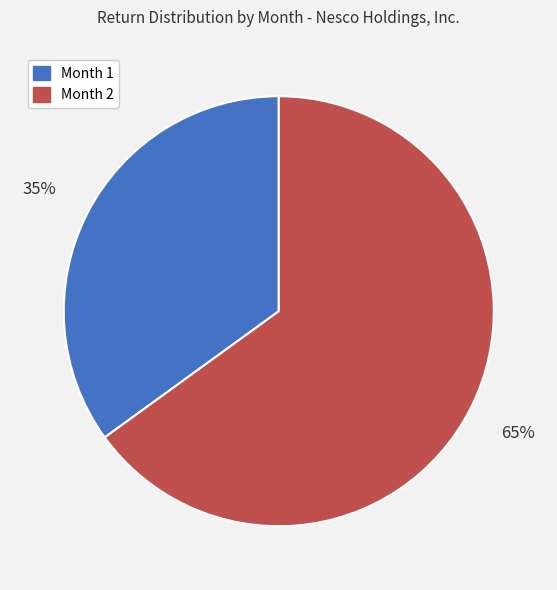

Count the number of slices in the pie.

2